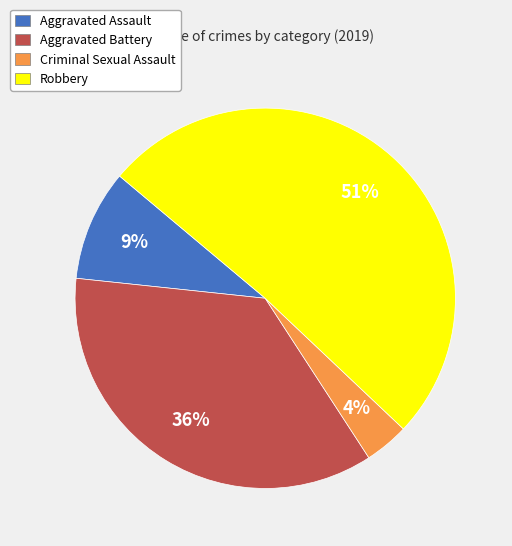

Which has a higher value, Criminal Sexual Assault or Aggravated Assault?

Aggravated Assault